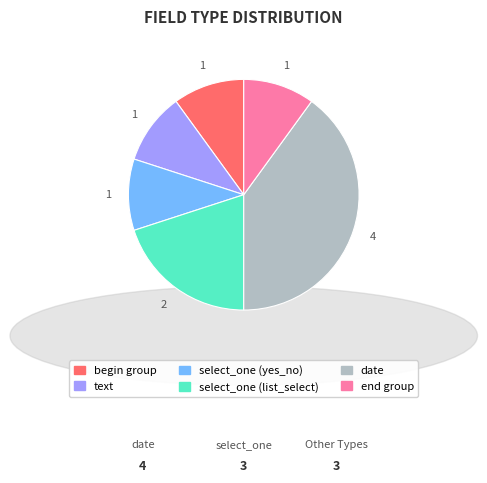

Is the sum of end group and select_one (list_select) greater than half?

No